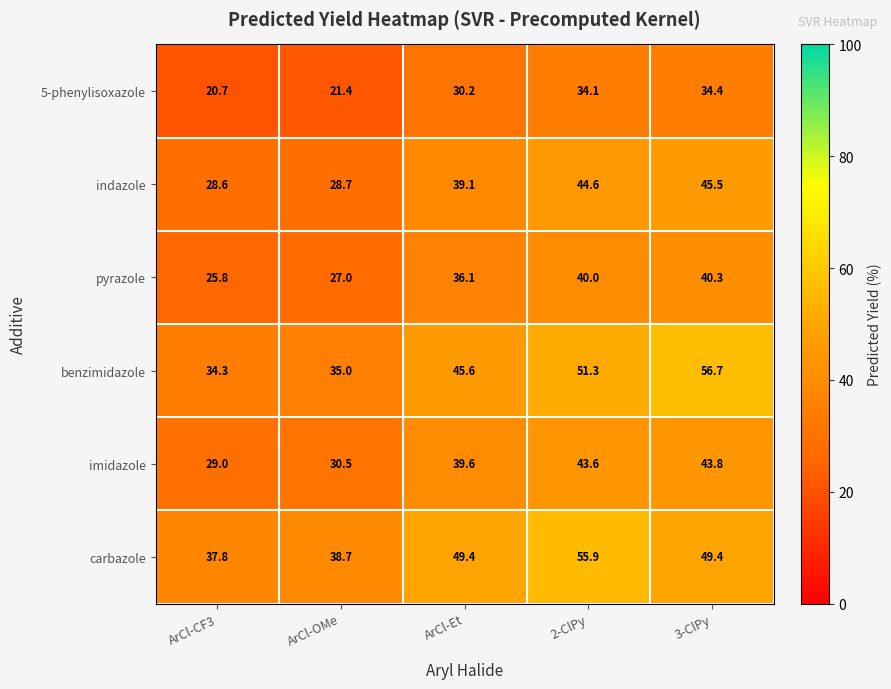

Which series has the widest spread of values?

benzimidazole